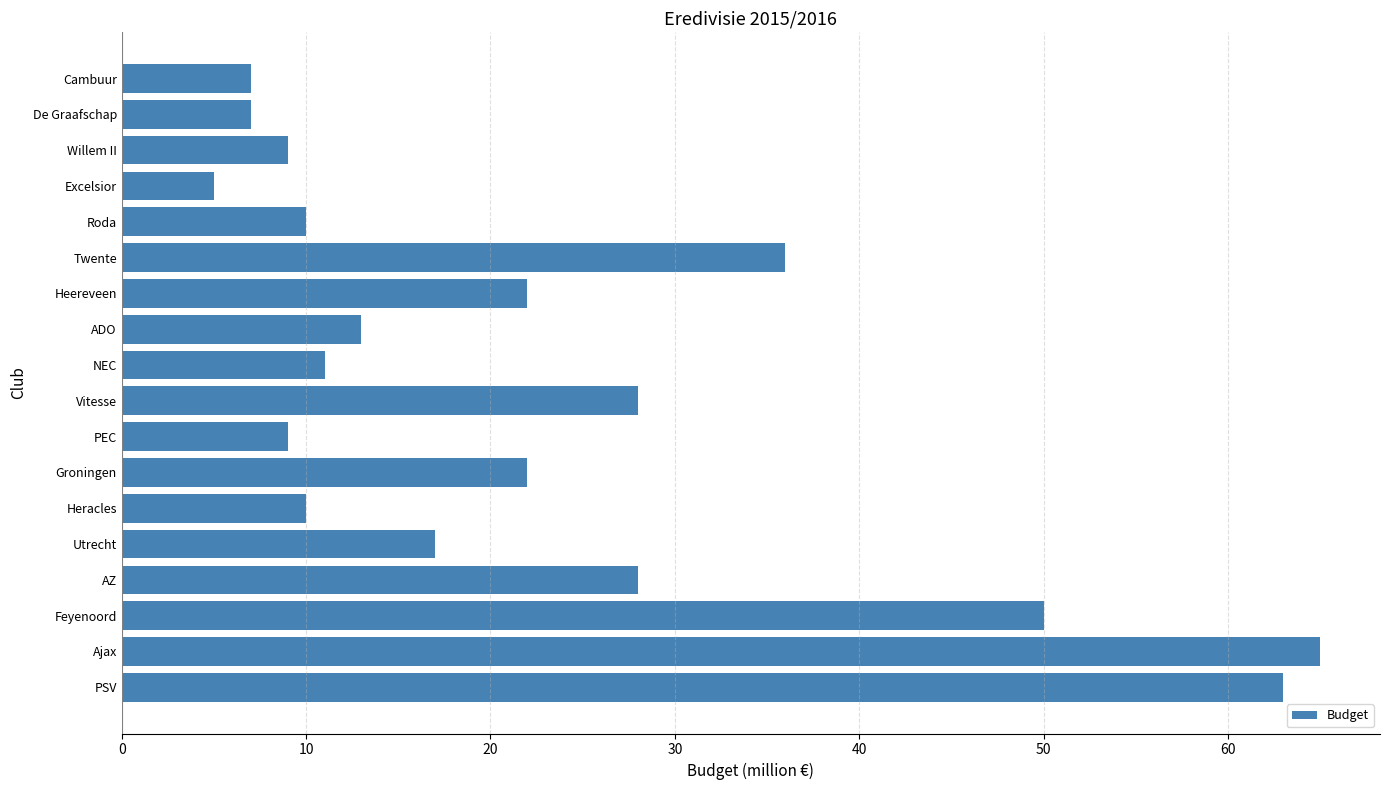

Reading top to bottom, what are all the values shown in this chart?

7	7	9	5	10	36	22	13	11	28	9	22	10	17	28	50	65	63